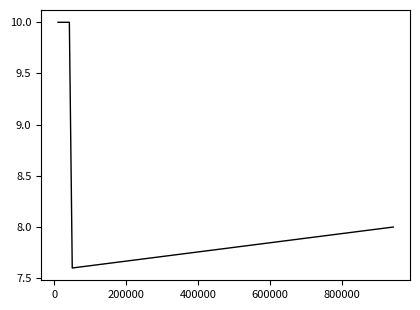

What is the greatest value displayed?

10.0